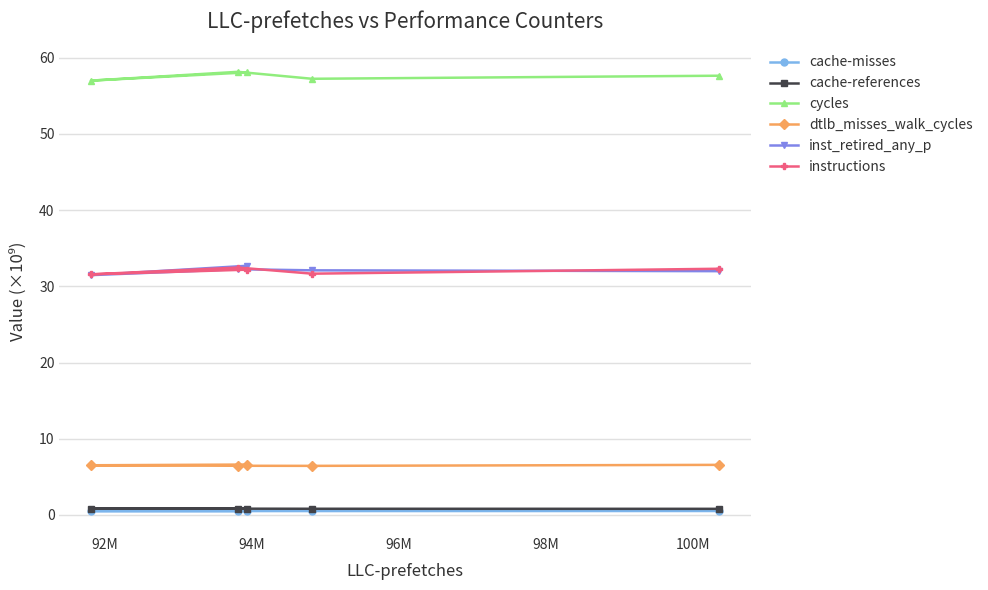

What is the greatest value displayed?

58.2